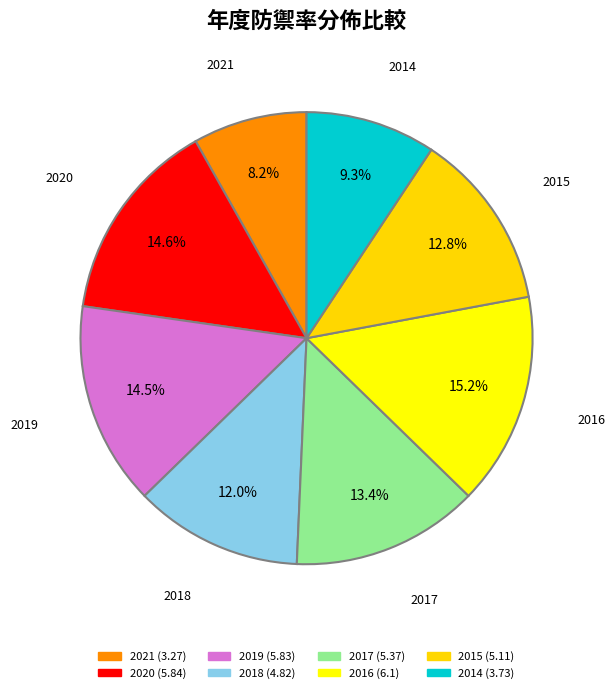

The 2020 slice represents 15% of the pie. True or false?

True